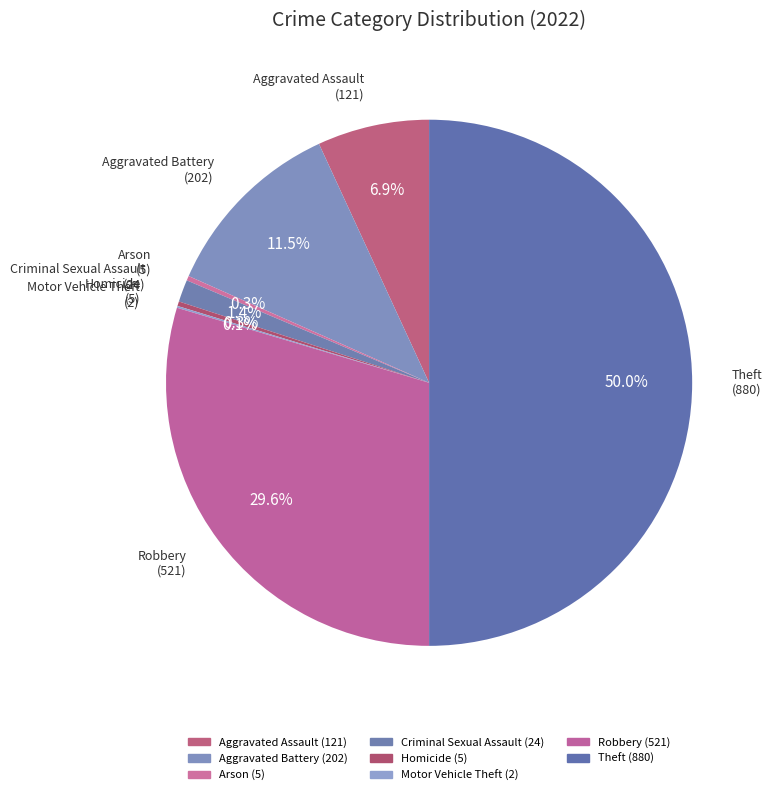

Which has a higher value, Criminal Sexual Assault or Aggravated Battery?

Aggravated Battery